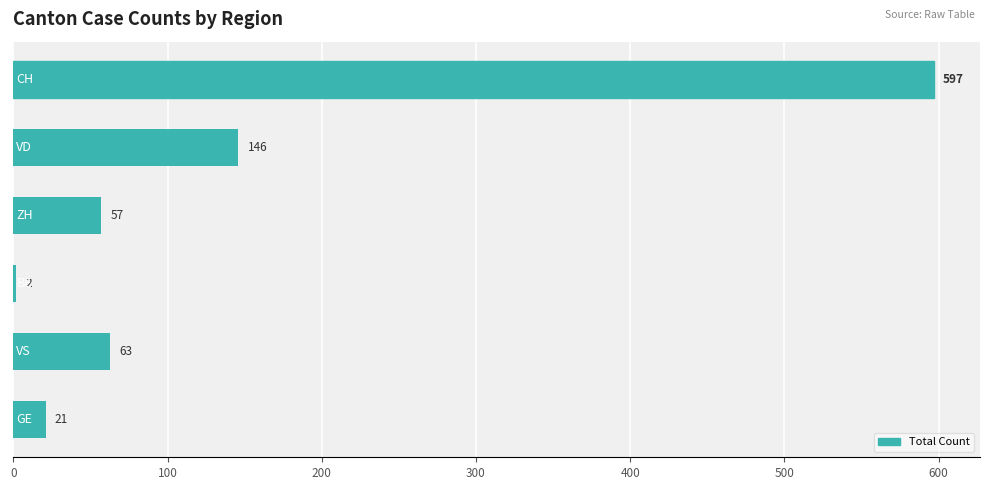

What is the greatest value displayed?

597